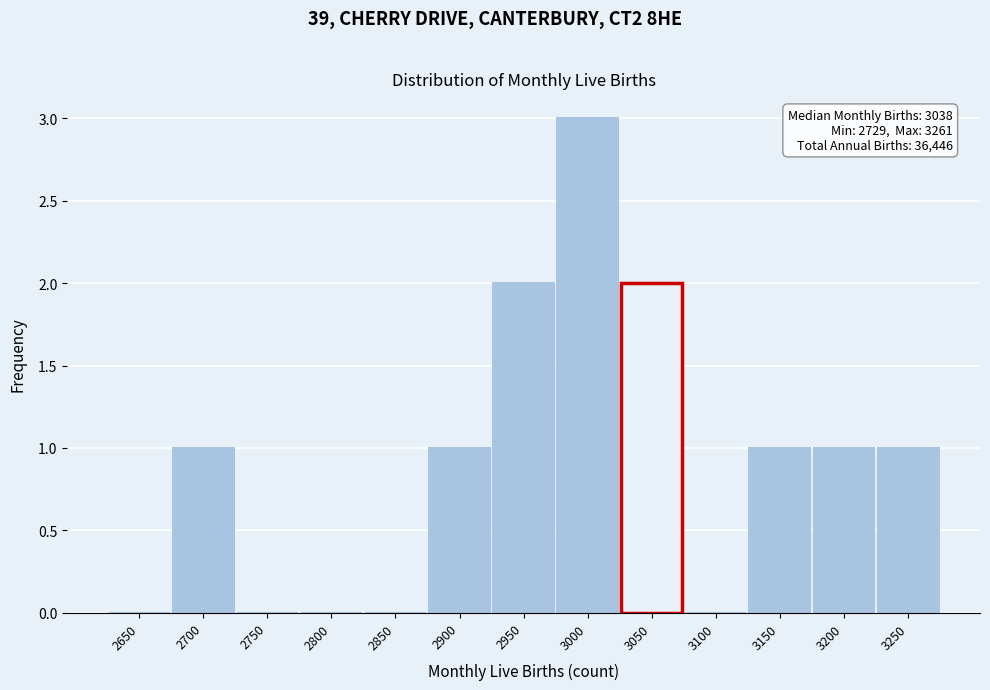

Reading left to right, what are all the values shown in this chart?

2650=0	2700=1	2750=0	2800=0	2850=0	2900=1	2950=2	3000=3	3050=2	3100=0	3150=1	3200=1	3250=1